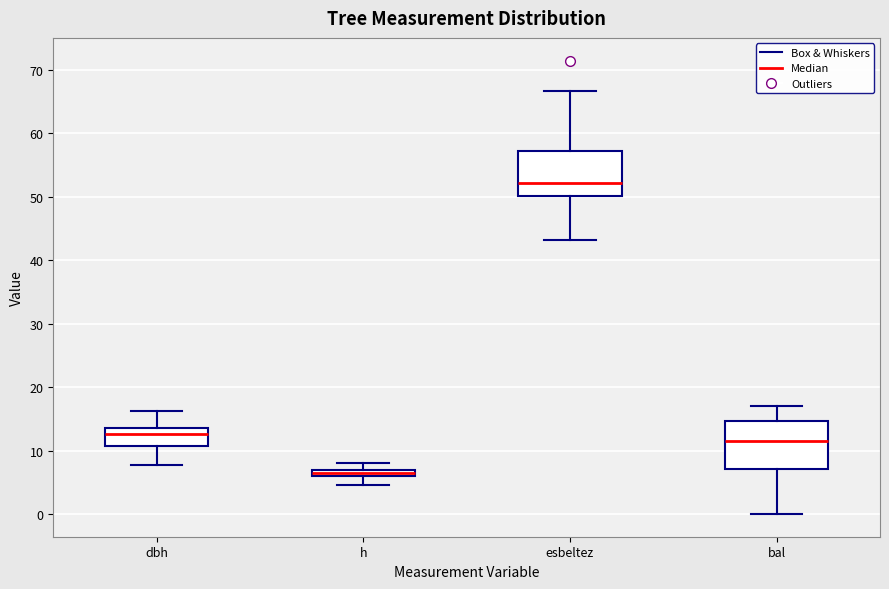

Where does the upper whisker of the box for dbh end on the y-axis? The values are not printed on the chart, so give them approximately, as read against the axis.

16